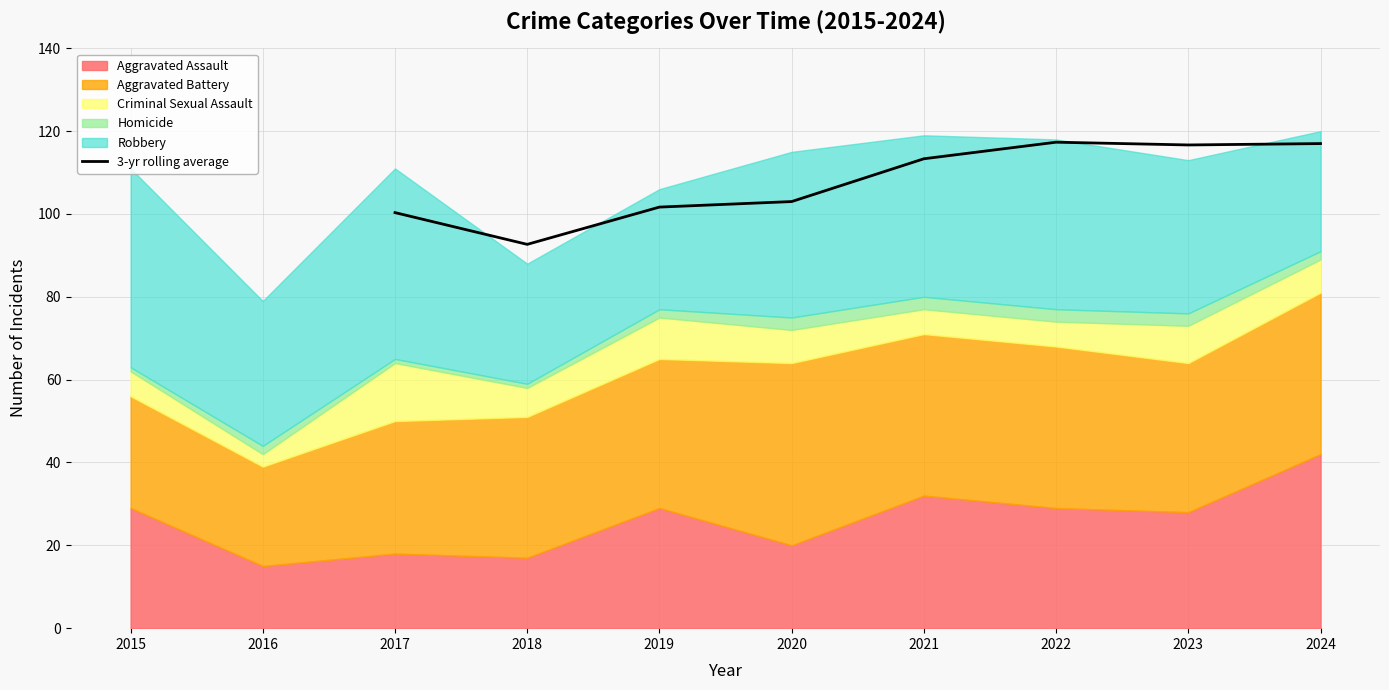

What is the maximum value for 3-yr rolling average?

117.3